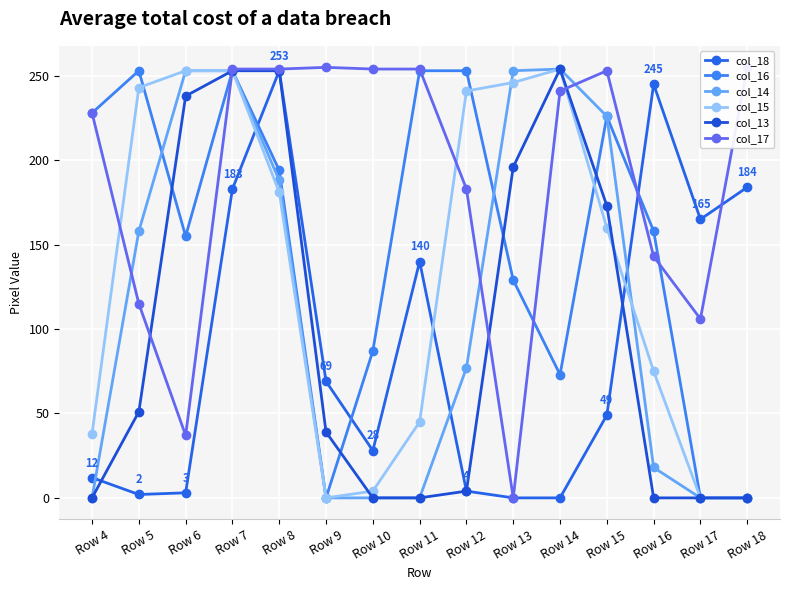

Between Row 5 and Row 16, which series saw the biggest shift?

col_18